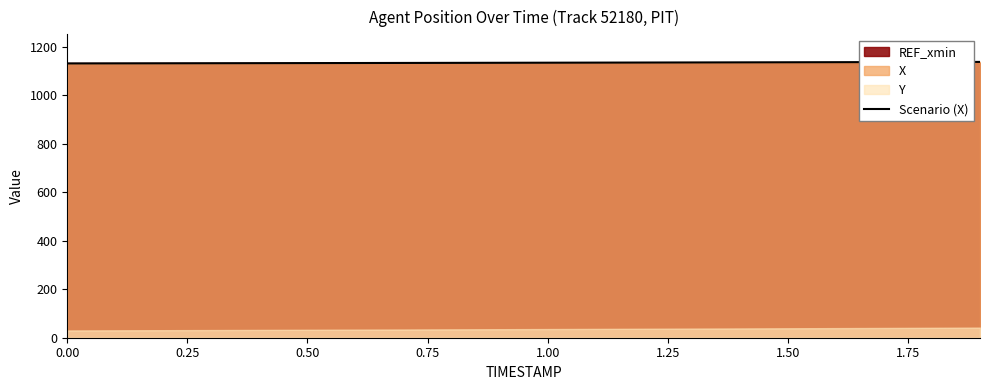

What is the lowest value of the Scenario (X) series?

1131.4